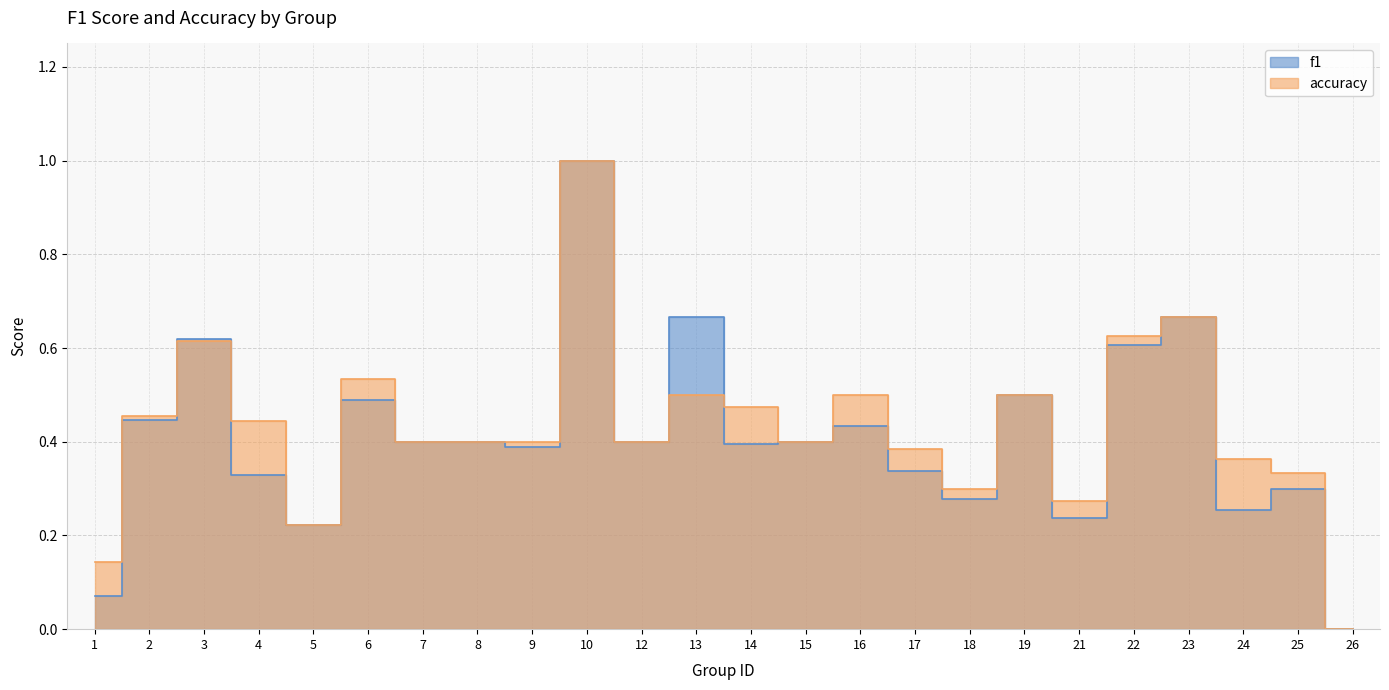

True or false: accuracy and f1 intersect in this chart.

True